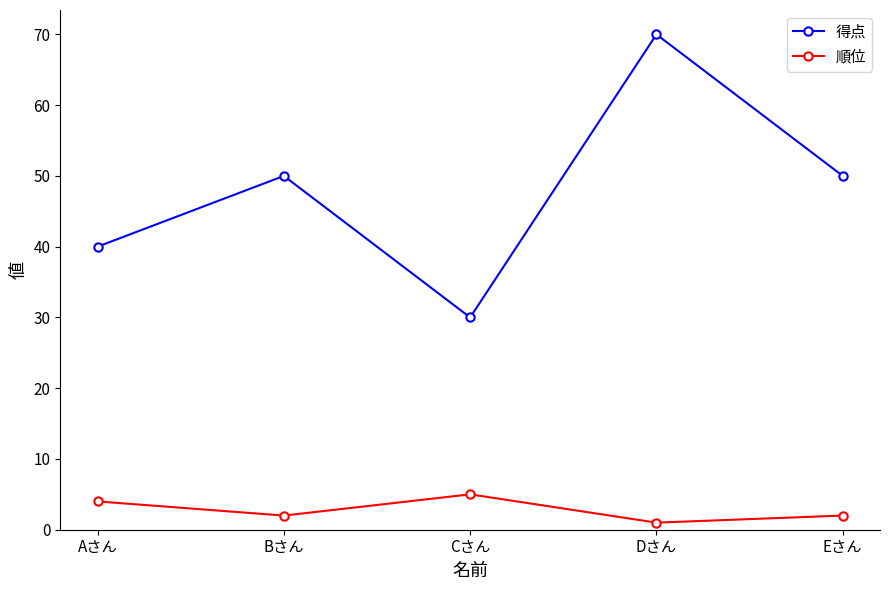

Read the 順位 value at Aさん.

4